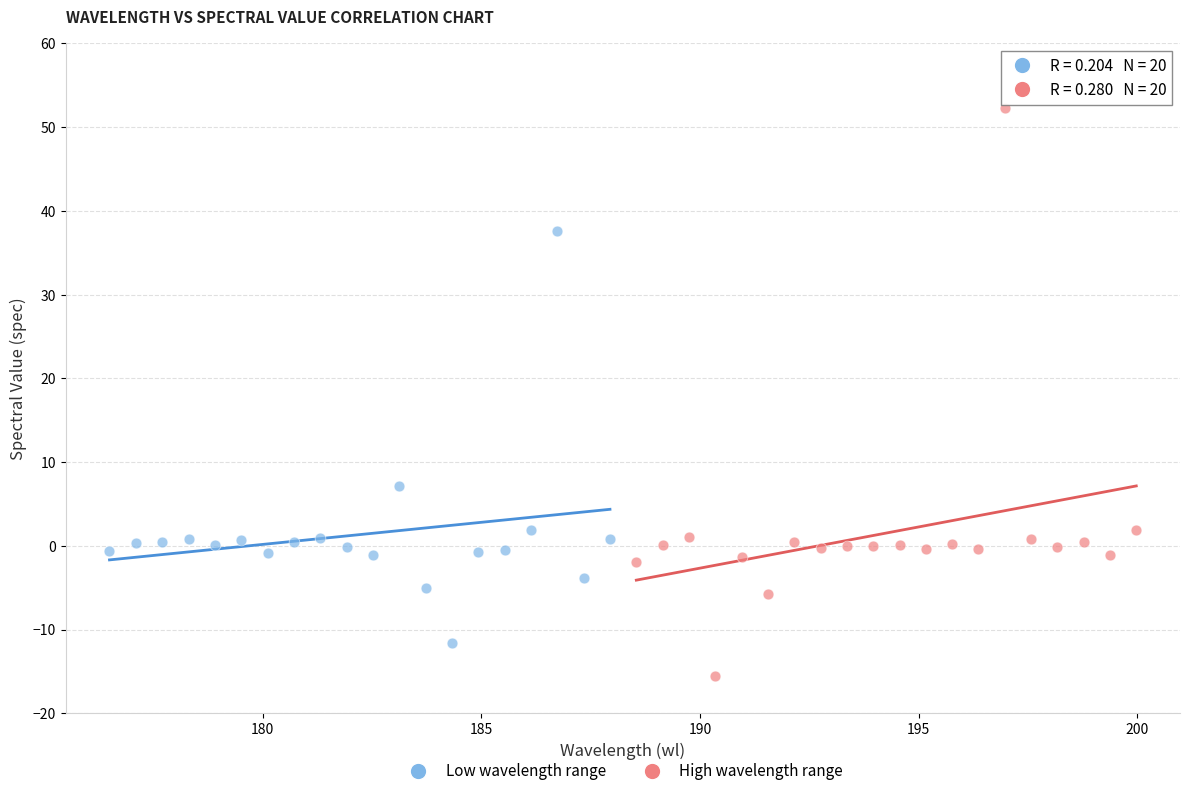

Which series contains the lowest Y value?

High wavelength range